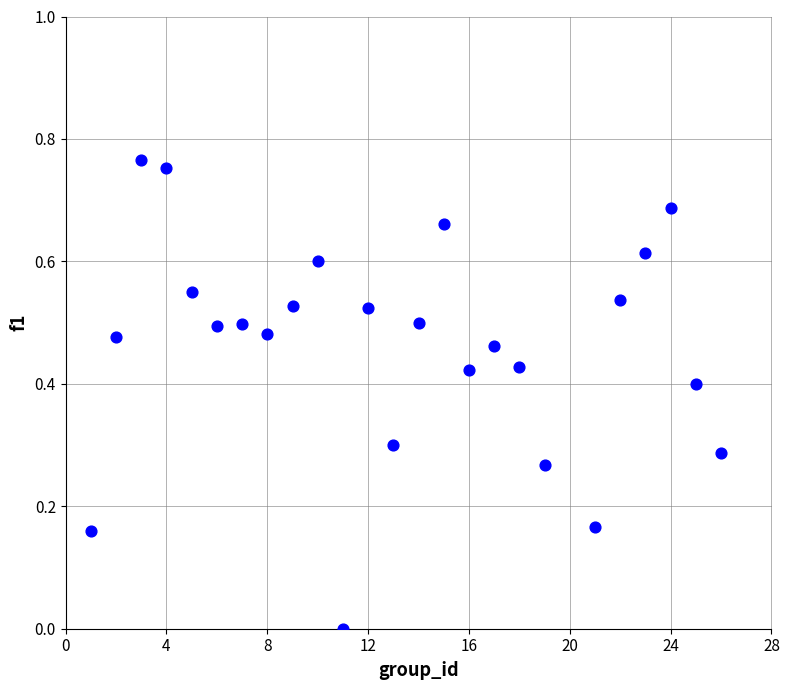

What is the range of X values (max minus min)?

25.0